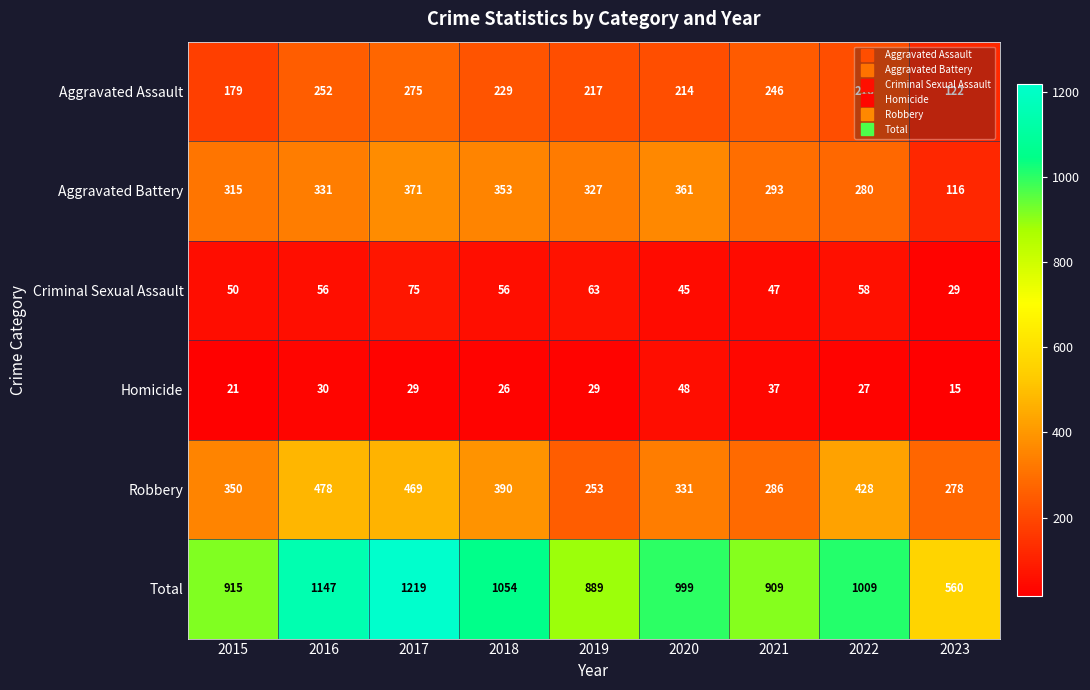

What is the spread (max minus min) of values at 2020?

954